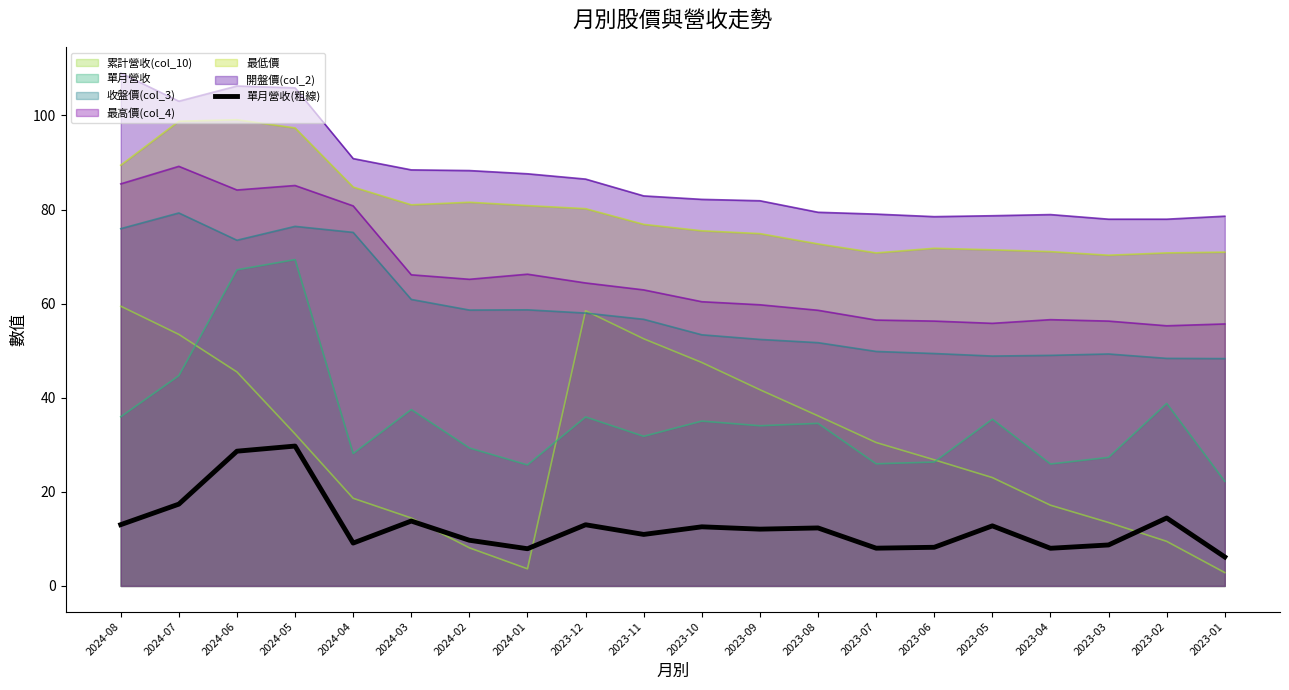

Between 2023-08 and 2024-08, which is larger?

2024-08